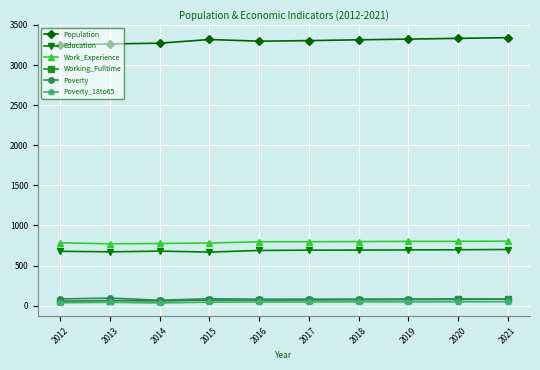

Which series has the largest total across all categories?

Population